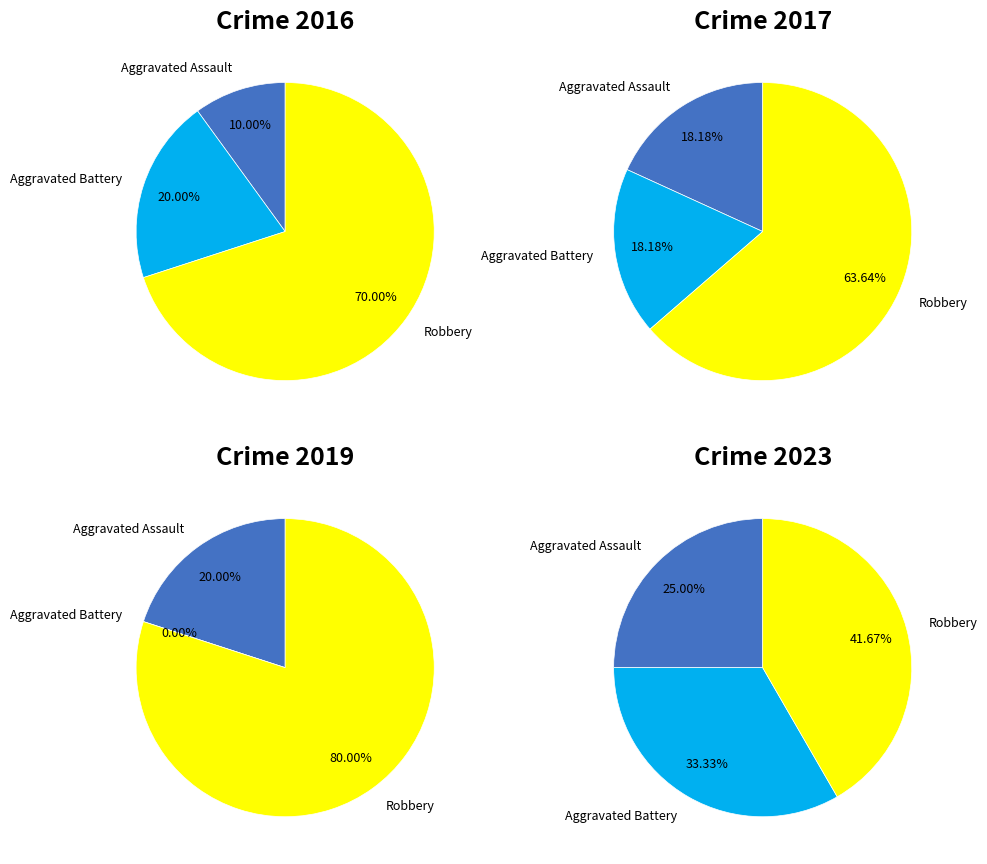

What is the spread (max minus min) of values at 2016?

6